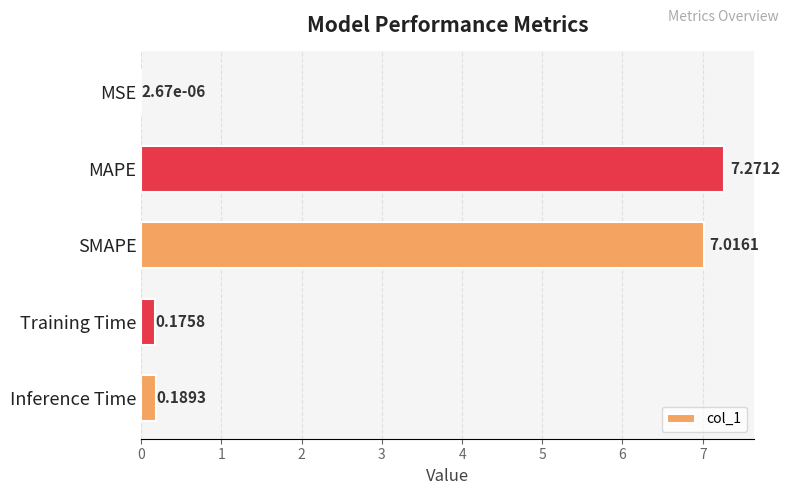

What is the sum of all values?

14.7